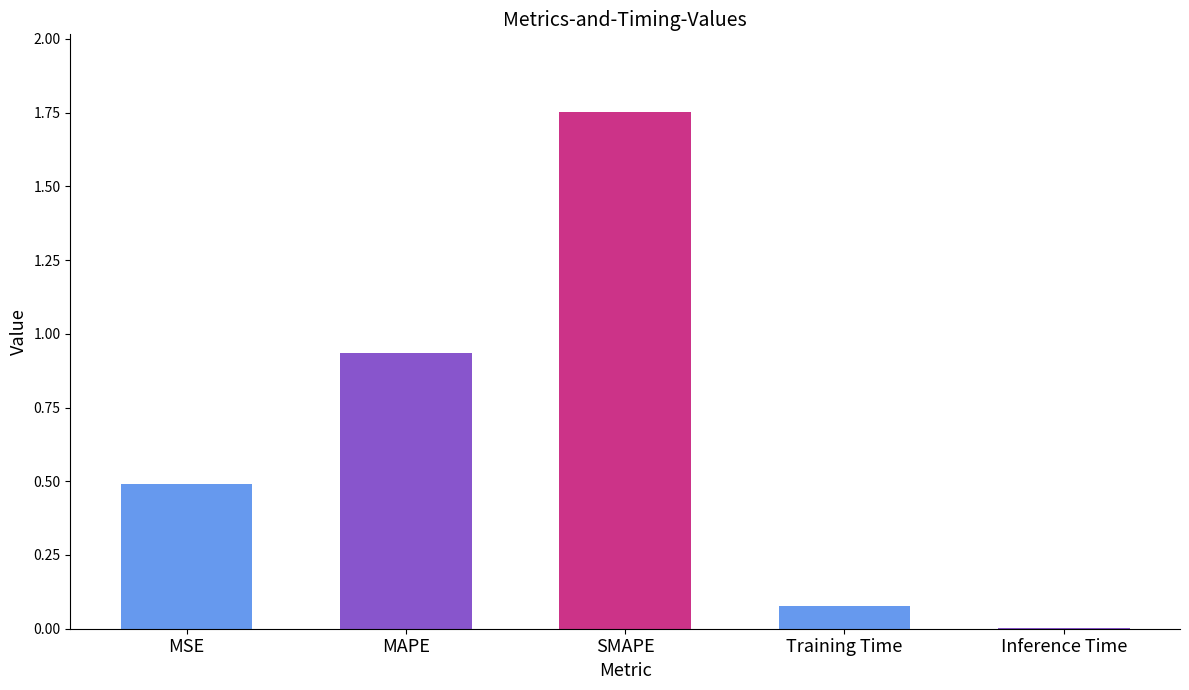

How many categories are shown in the chart?

5